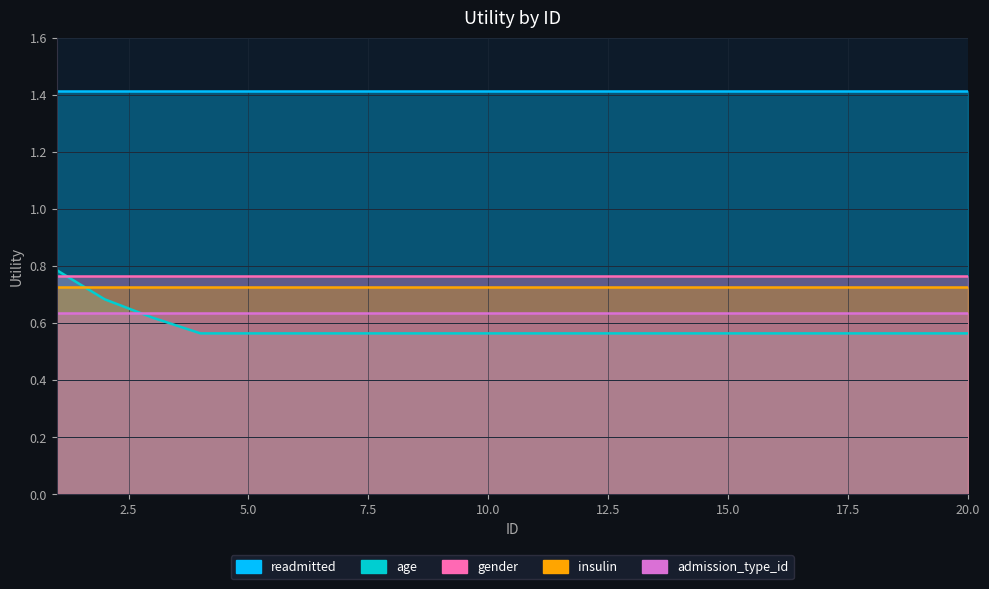

True or false: readmitted has more than 2 interior local peaks.

False